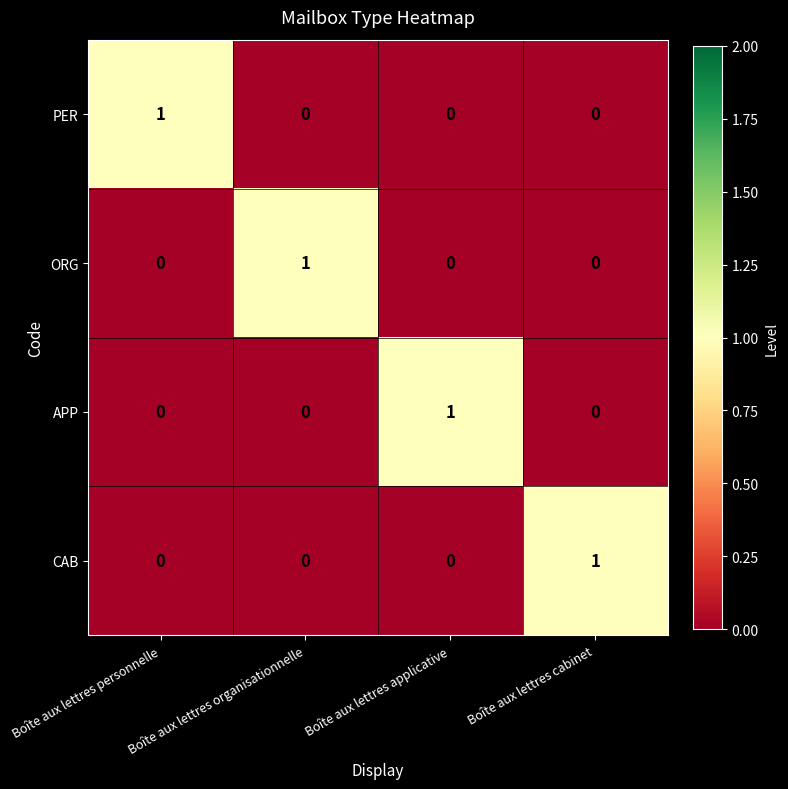

The value of CAB at Boîte aux lettres personnelle is -1. True or false?

False